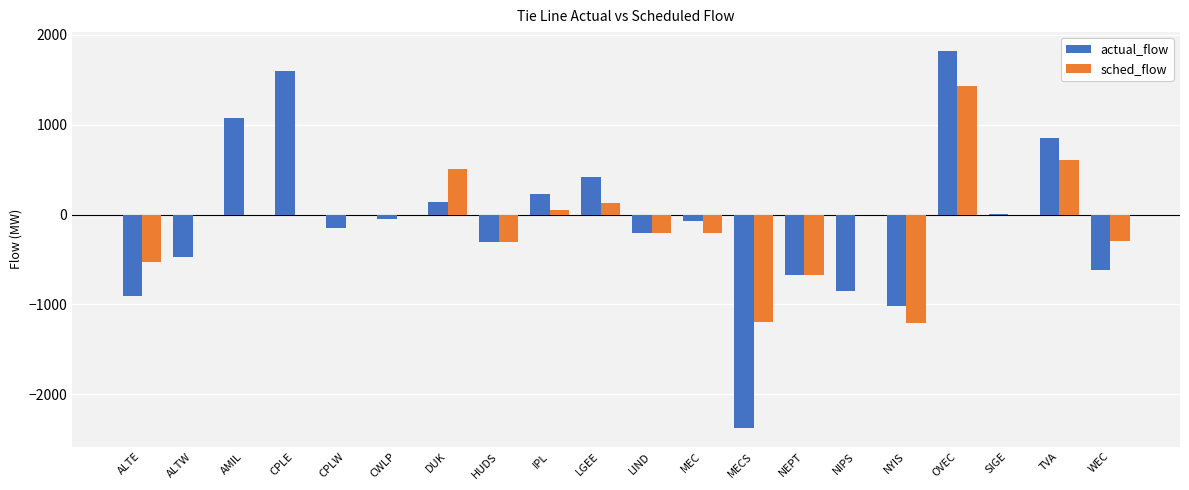

What is the difference between the actual_flow values at LGEE and DUK?

273